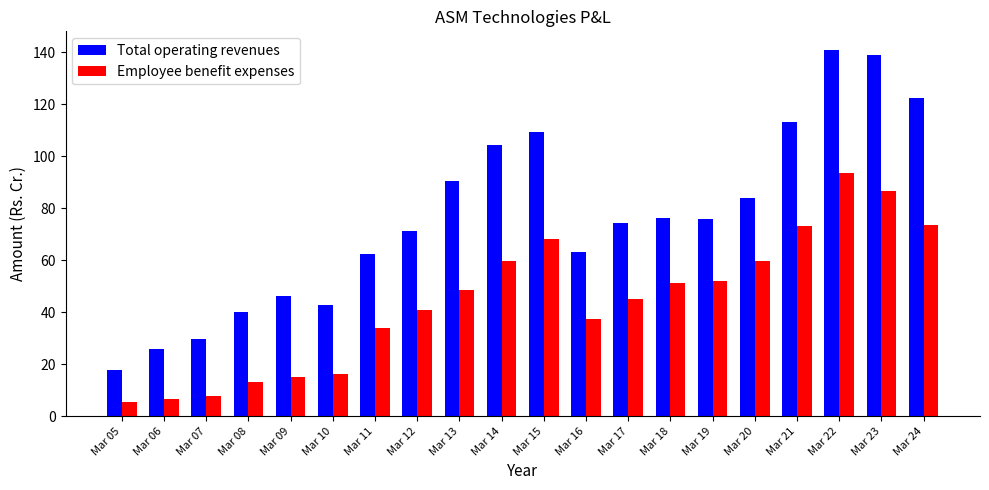

Which series has the largest total across all categories?

Total operating revenues